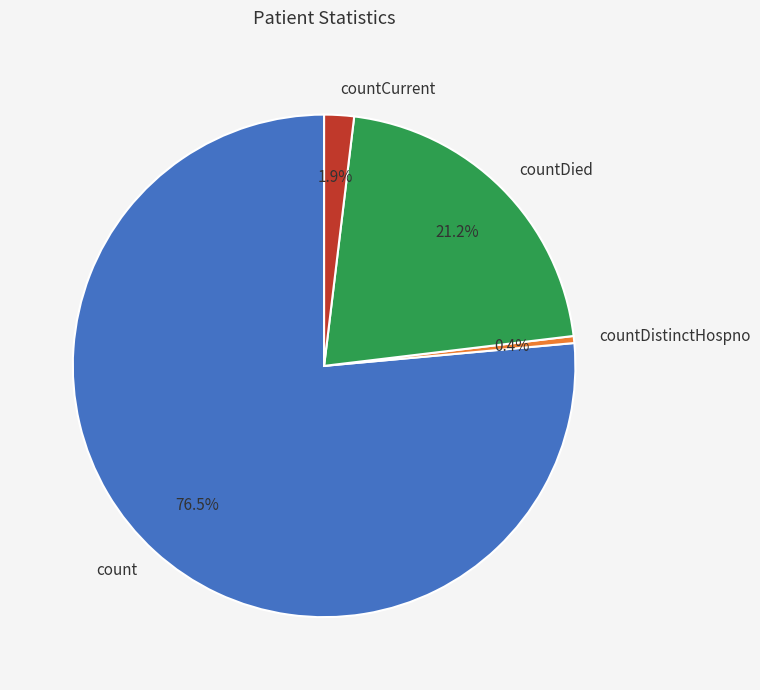

Which slice is the largest?

count